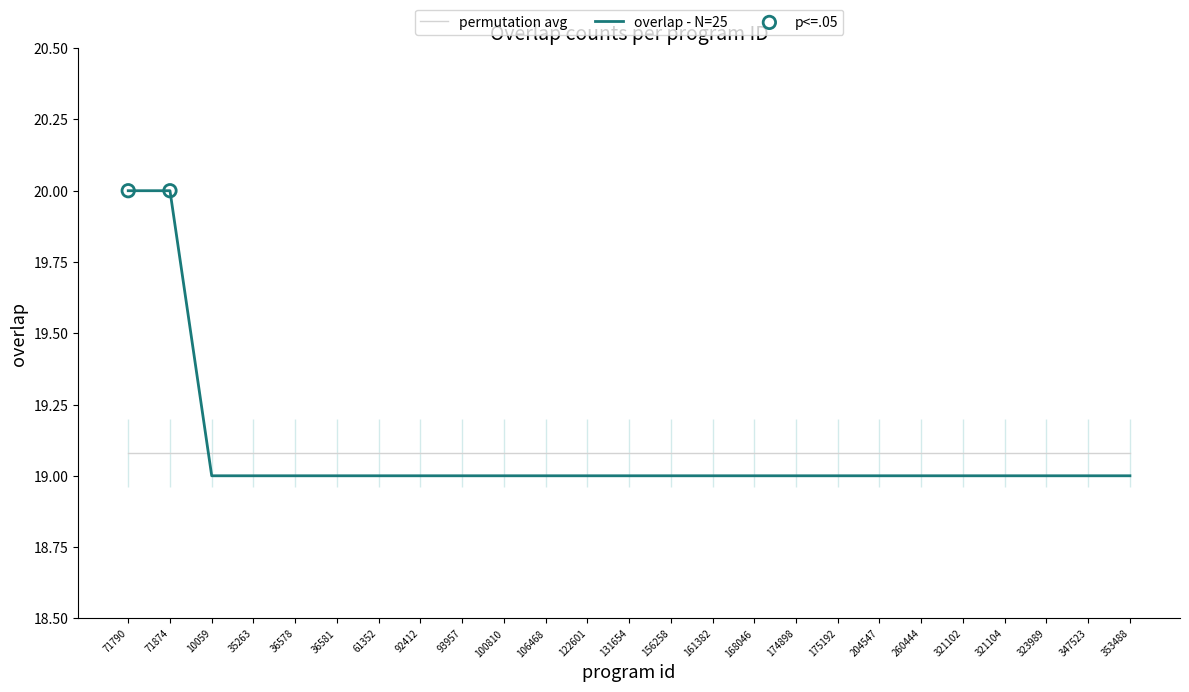

Between 204547 and 122601, which is larger?

204547